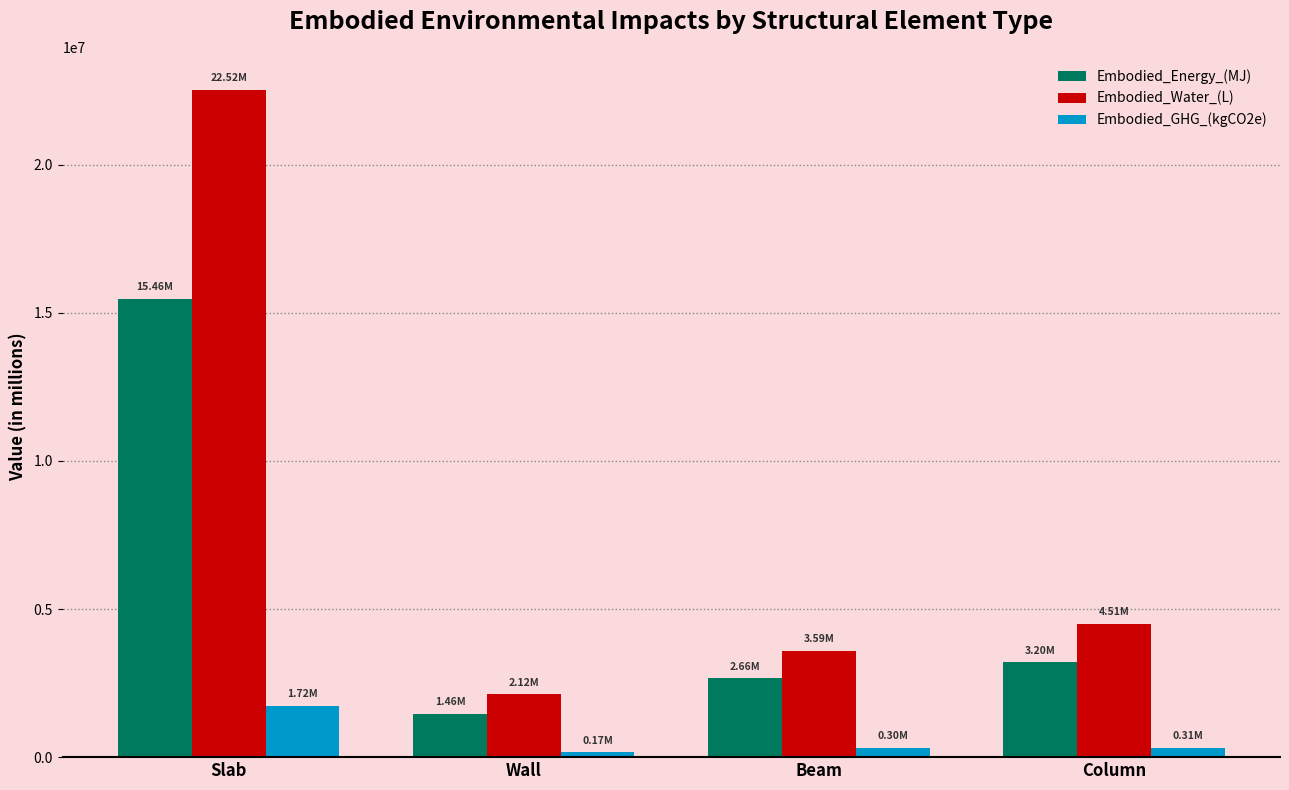

What is the difference between the highest and lowest values at Beam?

3290000.3